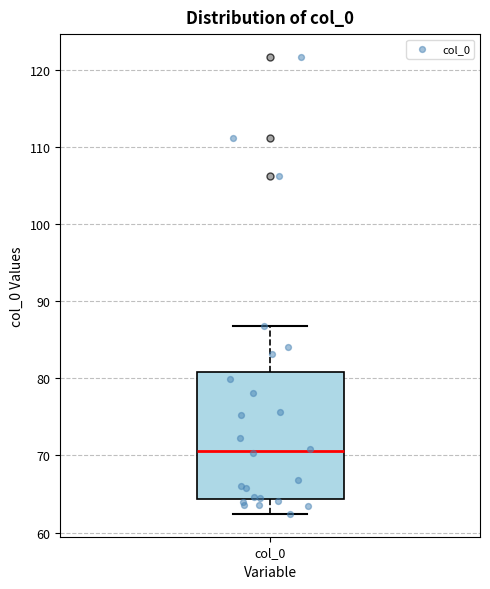

Transcribe this box plot: give where the median line is, the range the box spans, and where the two whiskers end, as read against the y-axis. The values are not printed on the chart, so give them approximately, as read against the axis.

median 71, box 64 to 81, whiskers 62 to 87